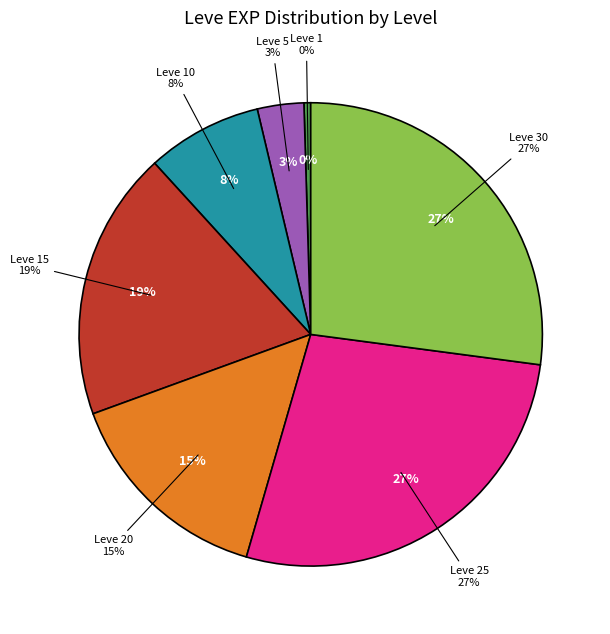

To the nearest percent, what is the combined percentage of Level 5 and Level 1?

3%